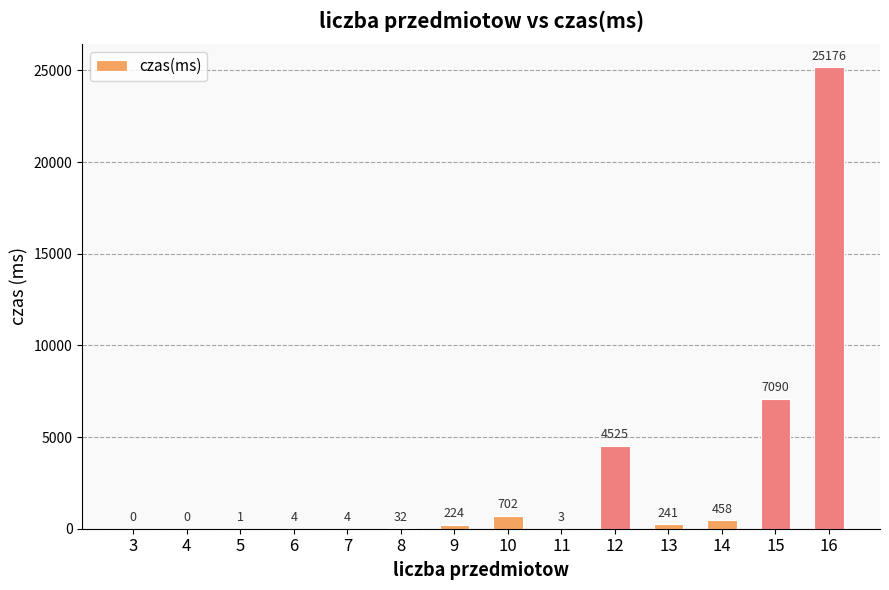

Where is the data nearest to the value 12588?

15